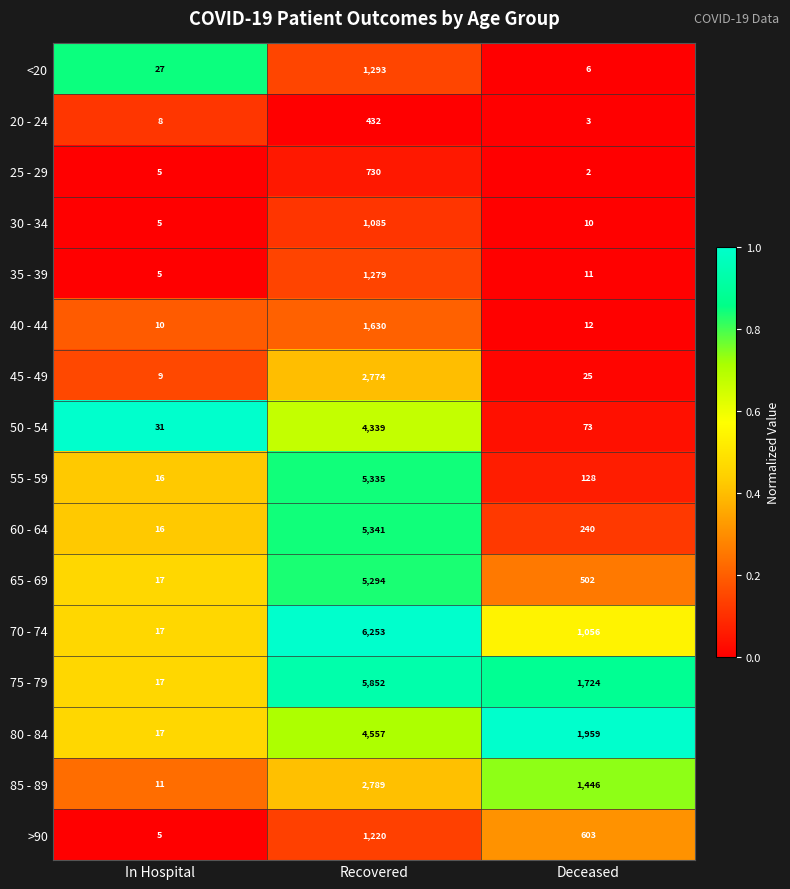

Which series has the widest spread of values?

70 - 74